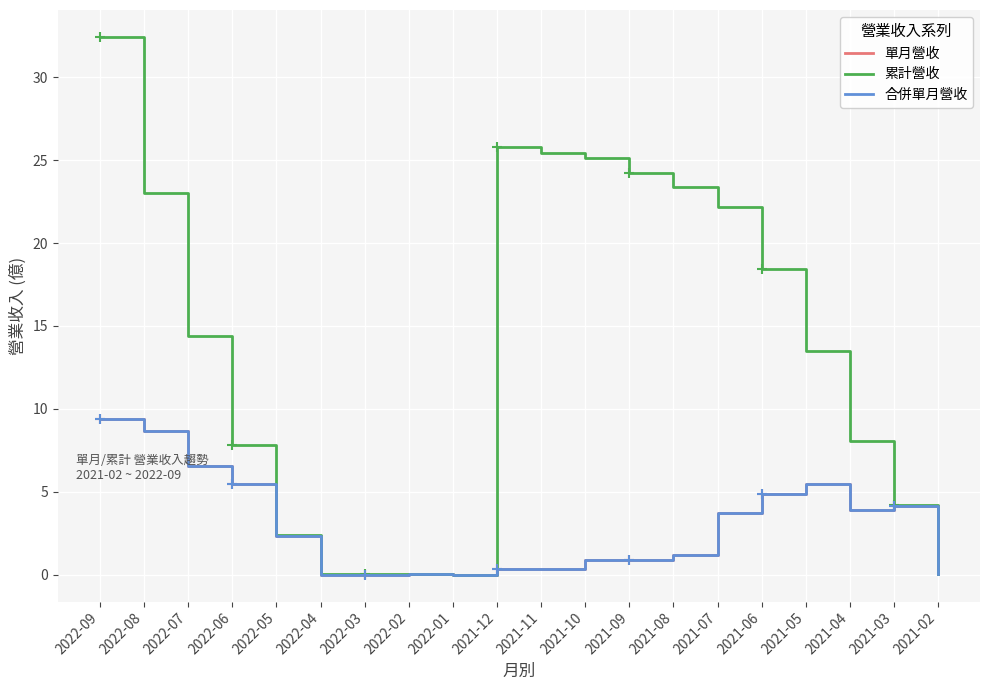

True or false: 合併單月營收 and 單月營收 cross at least once.

False